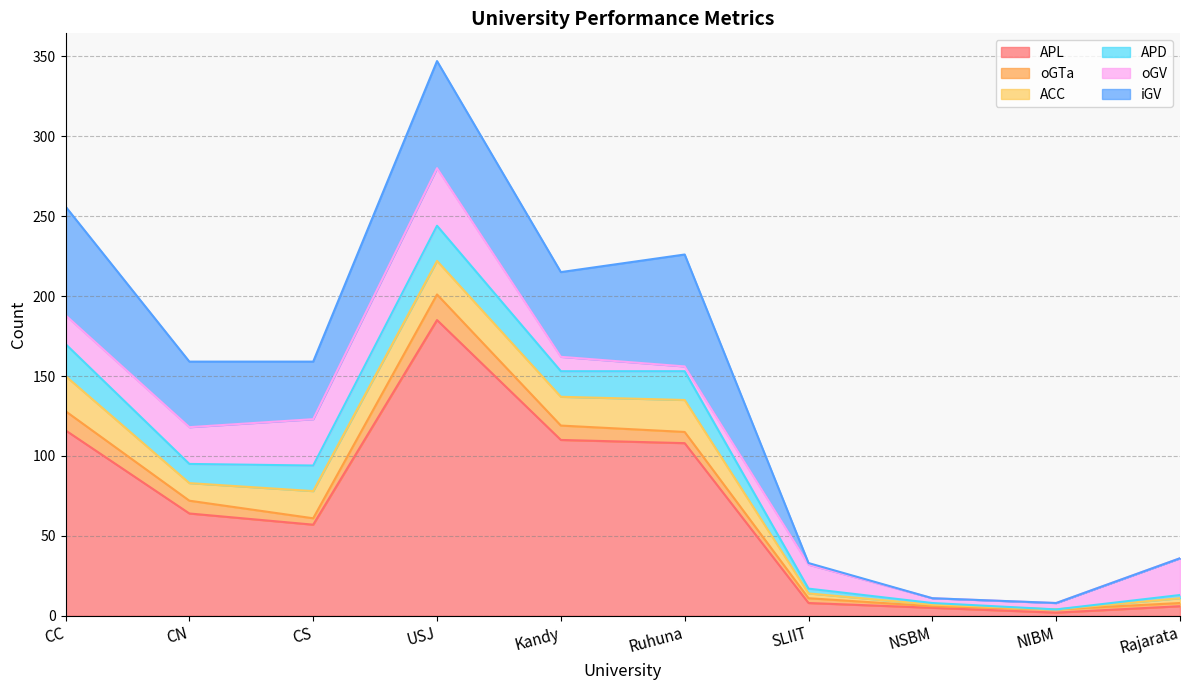

Which series changed the most between CC and Rajarata?

APL